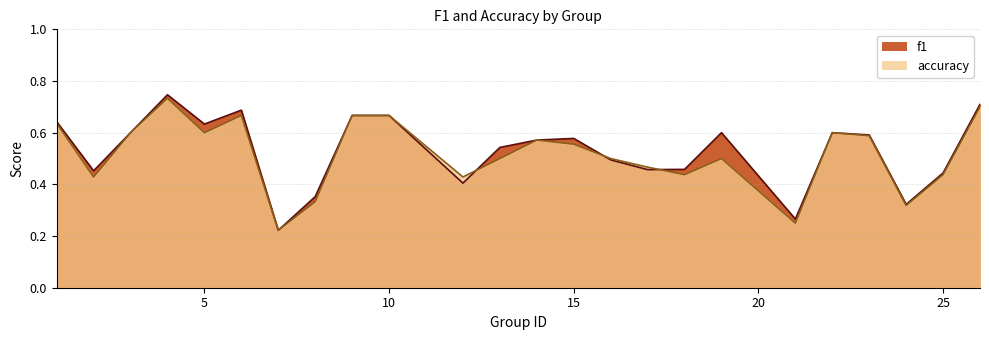

Reading left to right, list all the values displayed in this chart.

f1: 1=0.6	2=0.5	3=0.6	4=0.7	5=0.6	6=0.7	7=0.2	8=0.4	9=0.7	10=0.7	12=0.4	13=0.5	14=0.6	15=0.6	16=0.5	17=0.5	18=0.5	19=0.6	21=0.3	22=0.6	23=0.6	24=0.3	25=0.4	26=0.7
accuracy: 1=0.6	2=0.4	3=0.6	4=0.7	5=0.6	6=0.7	7=0.2	8=0.3	9=0.7	10=0.7	12=0.4	13=0.5	14=0.6	15=0.6	16=0.5	17=0.5	18=0.4	19=0.5	21=0.2	22=0.6	23=0.6	24=0.3	25=0.4	26=0.7